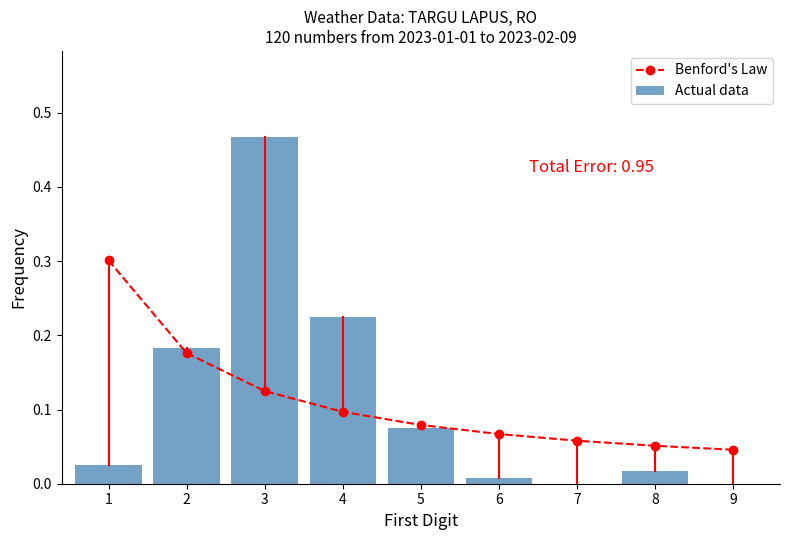

Between 5 and 4, which is larger?

4